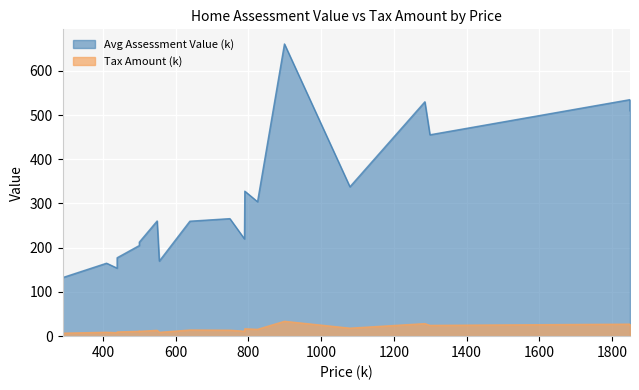

In Tax Amount (k), how many points are higher than both neighbors (excluding endpoints)?

7